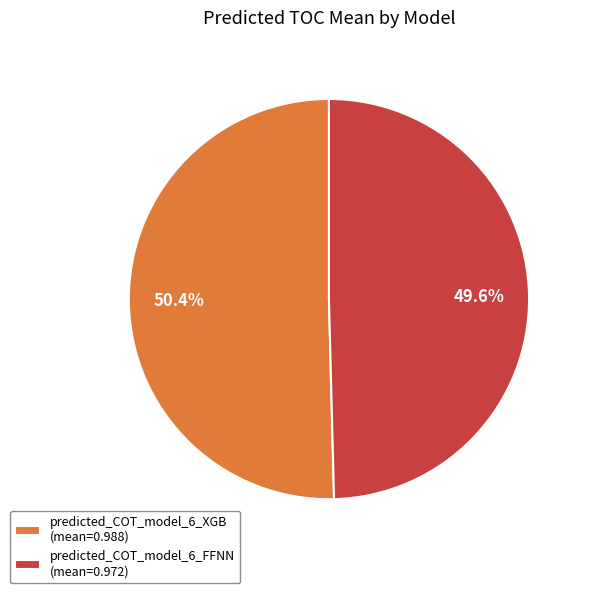

To the nearest percent, what is the combined percentage of predicted_COT_model_6_FFNN and predicted_COT_model_6_XGB?

100%